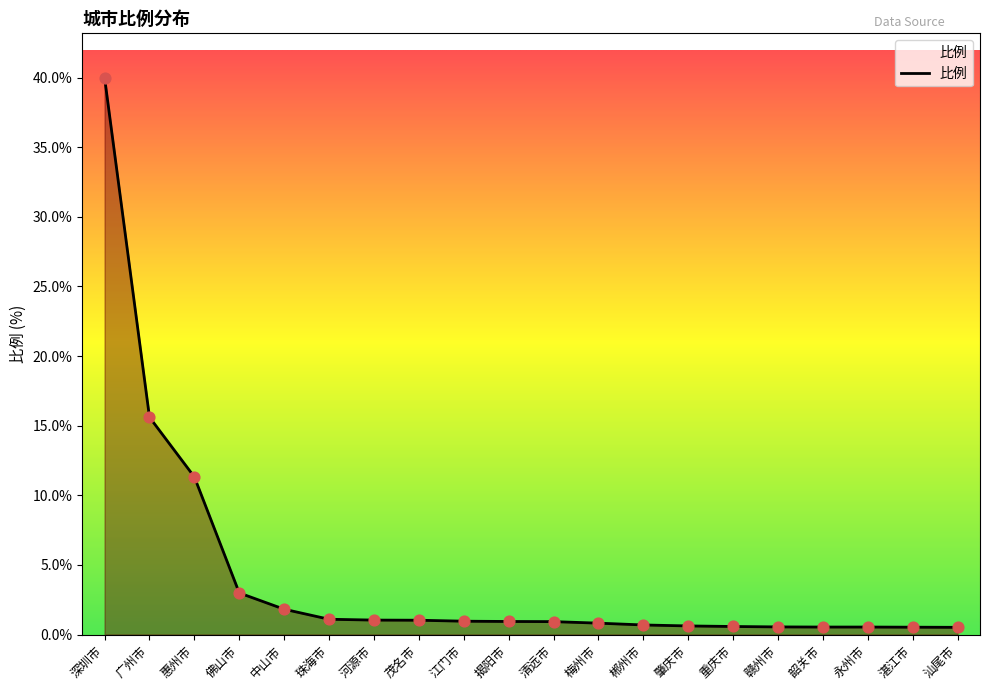

What is the change in value from 惠州市 to 珠海市?

-10.2